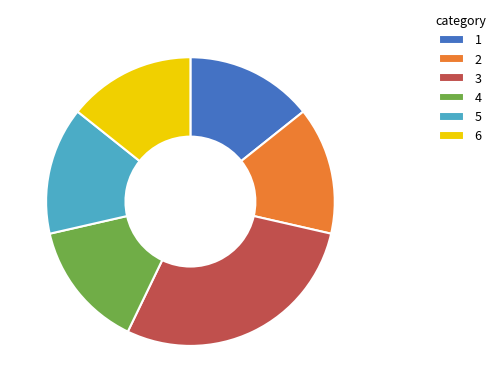

Combined, do 1 and 4 account for over 50%?

No